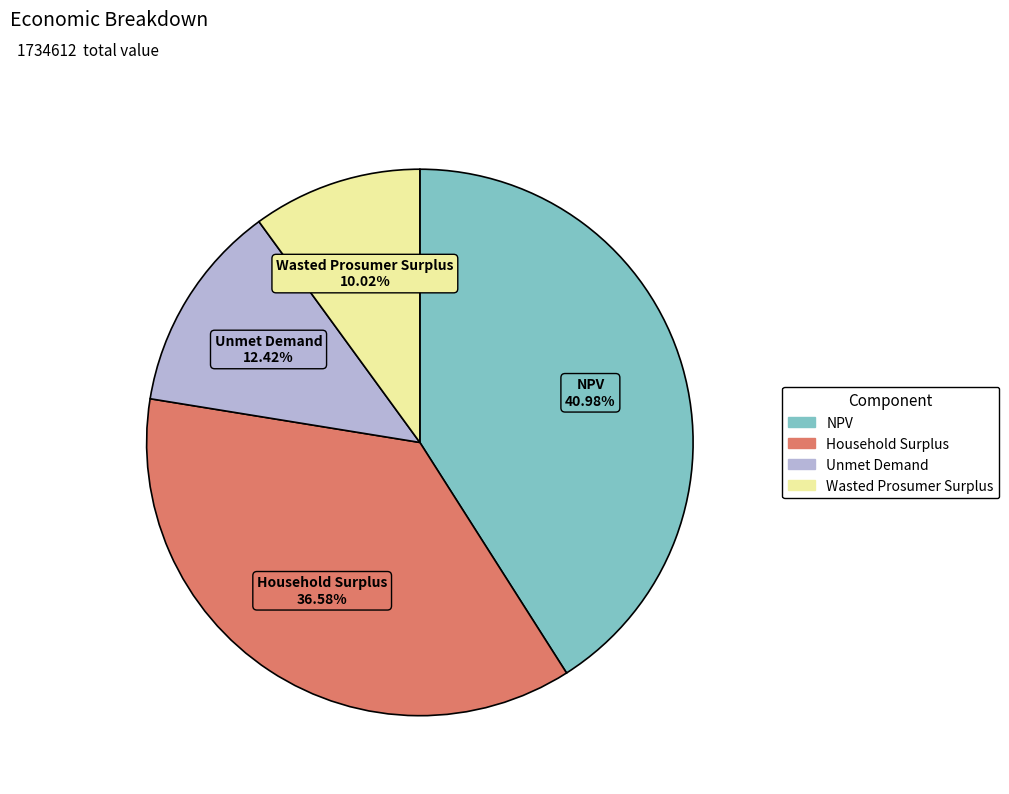

Approximately how many times larger is the value at Household Surplus compared to Unmet Demand?

2.9